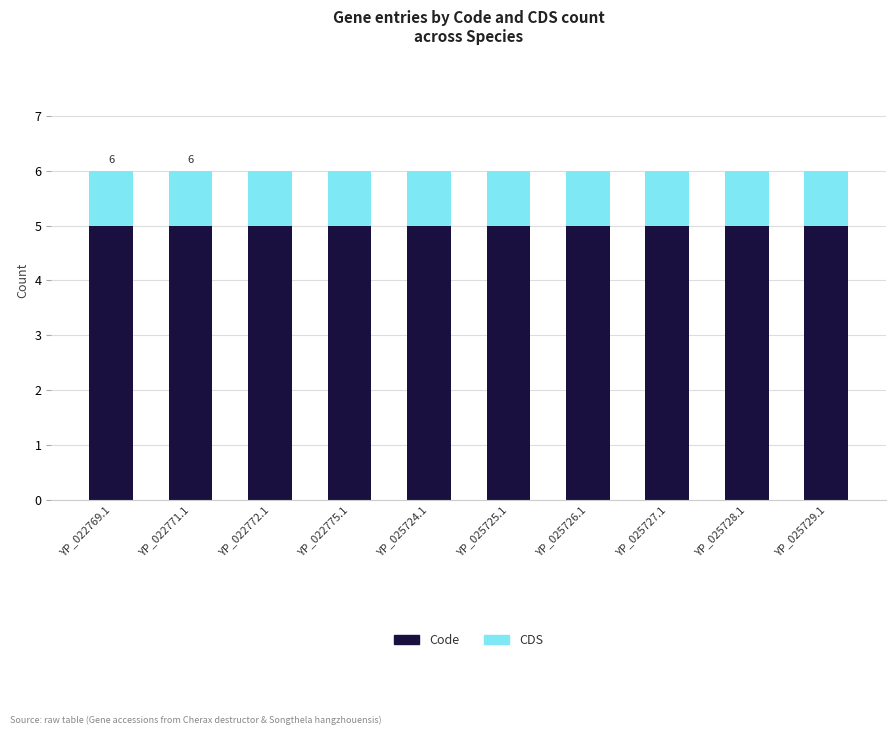

What is the average value of the Code series?

5